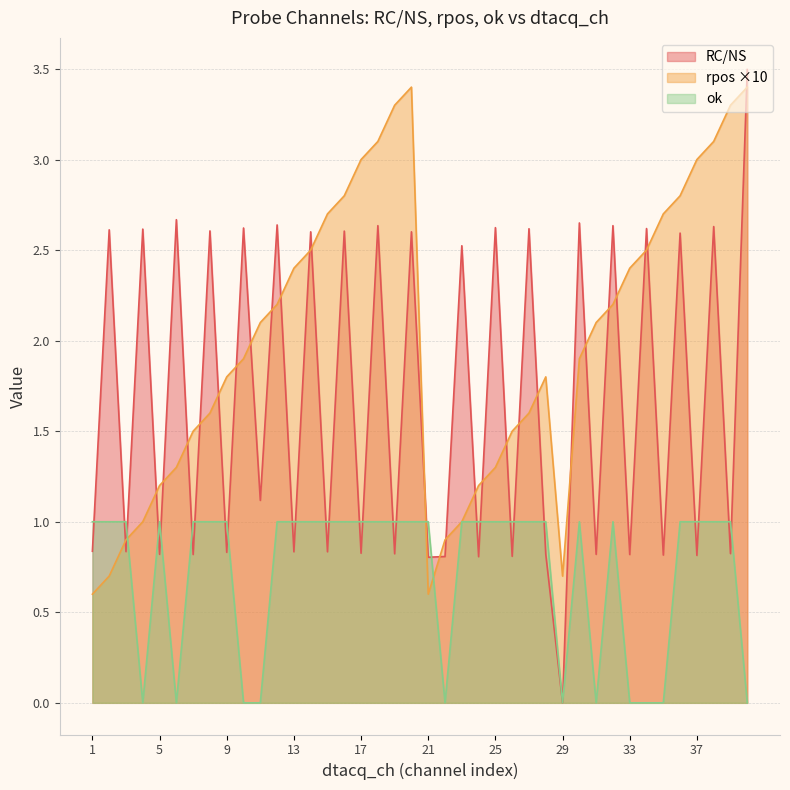

At which category does rpos reach its first local valley?

21